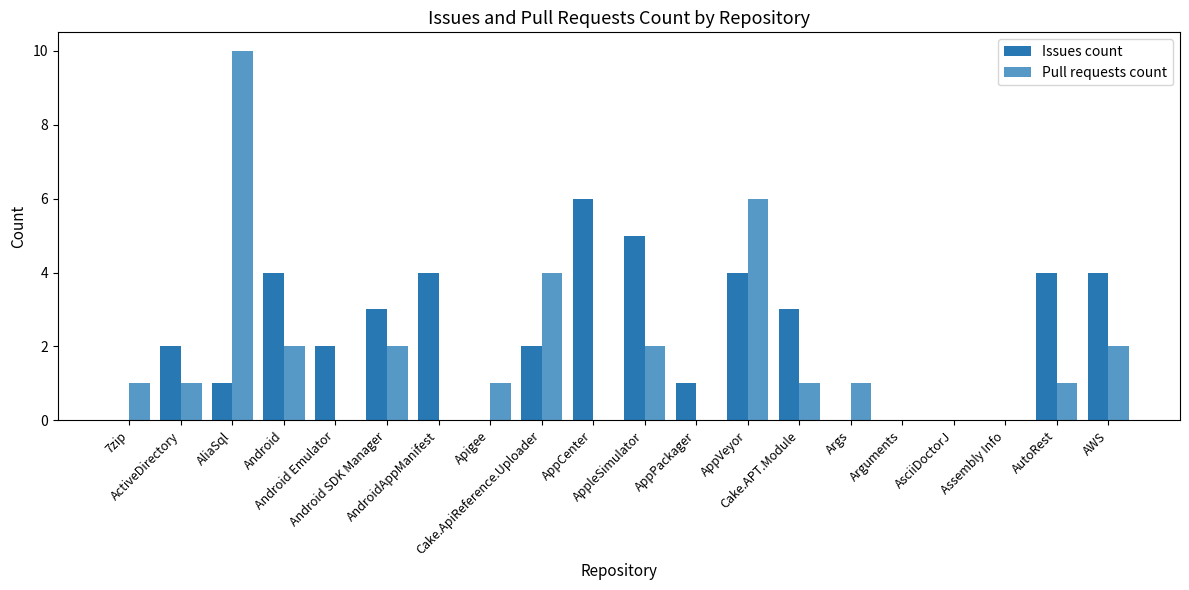

List the series in order of their overall mean, lowest first.

Pull requests count, Issues count